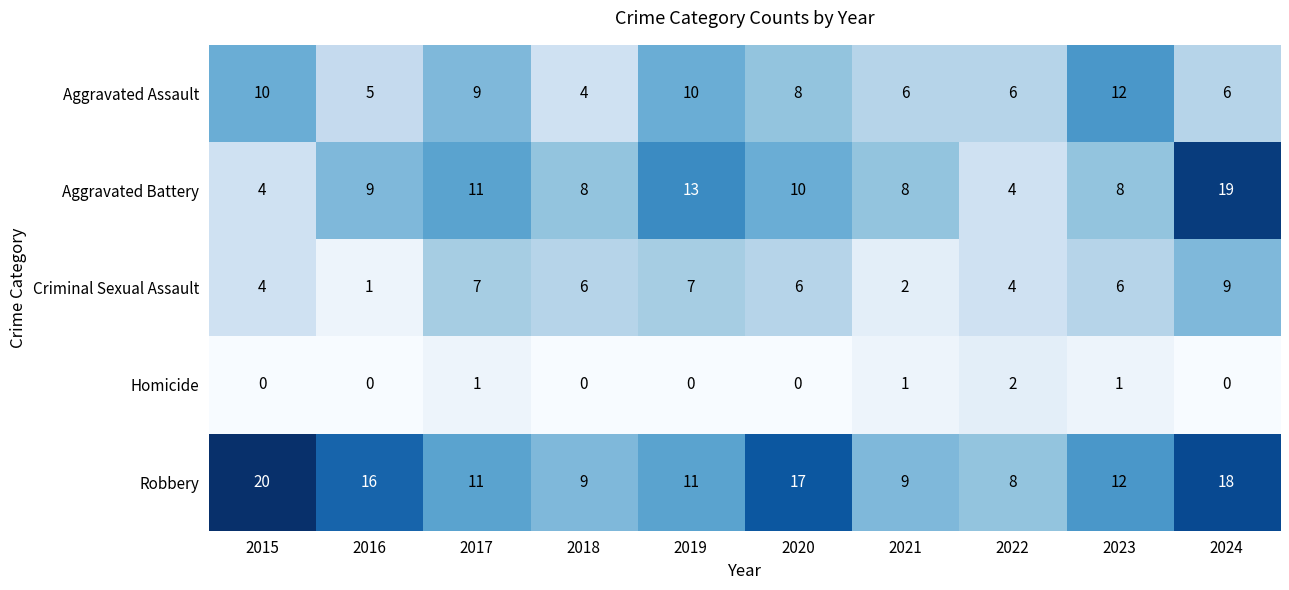

What is the total value across all series at 2022?

24